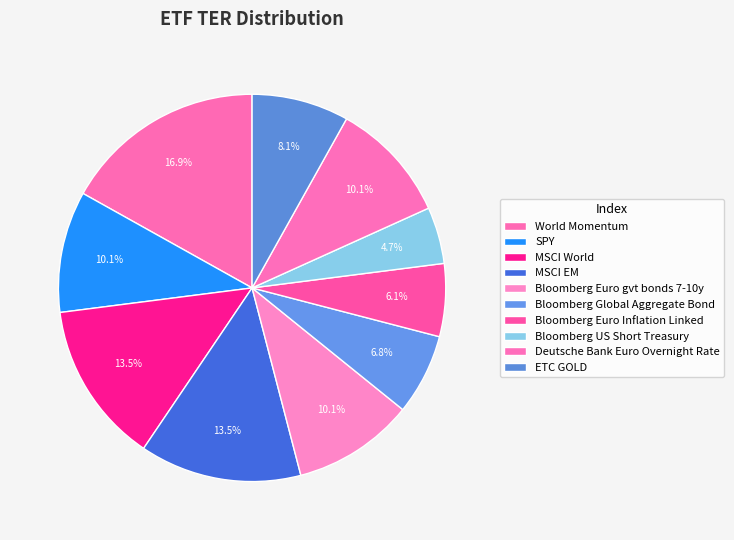

How many slices are in this pie chart?

10